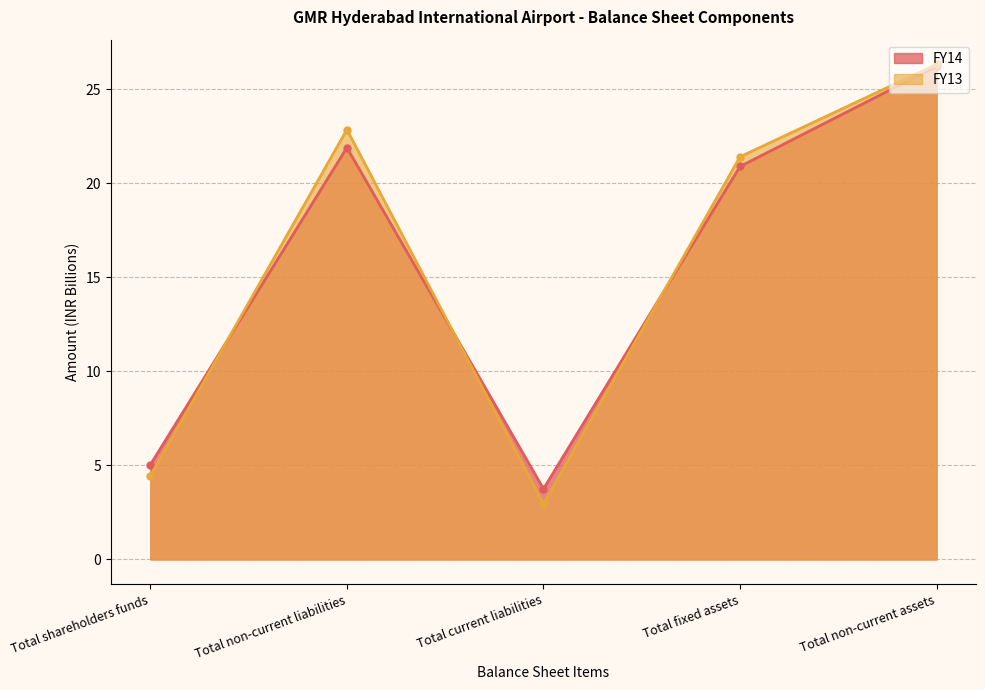

Where is the first local maximum for FY13?

Total non-current liabilities